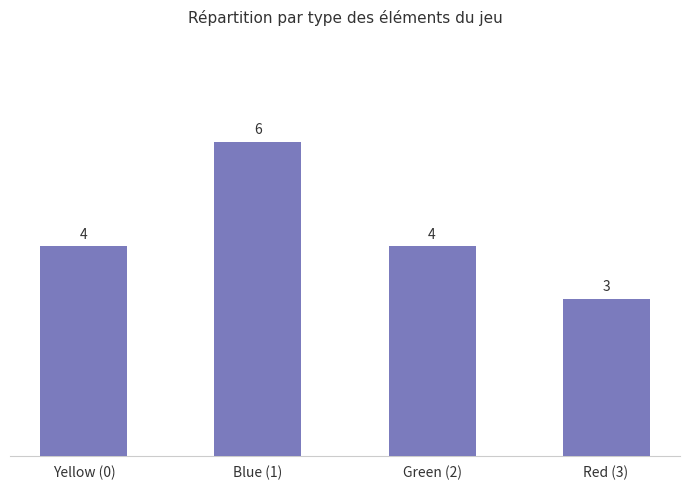

What is the approximate value at Red (3)?

3